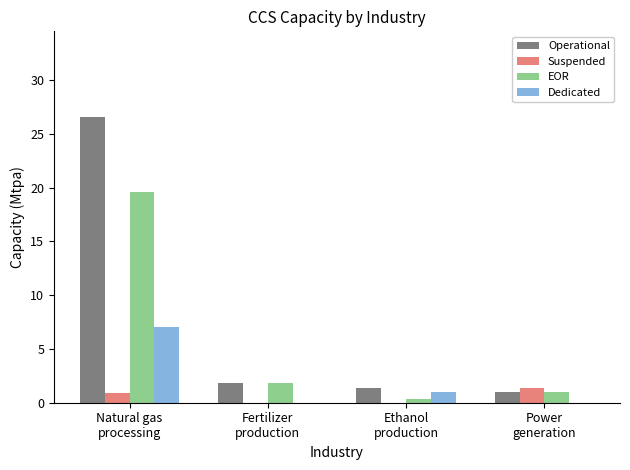

At which category is the sum across all series the highest?

Natural gas
processing